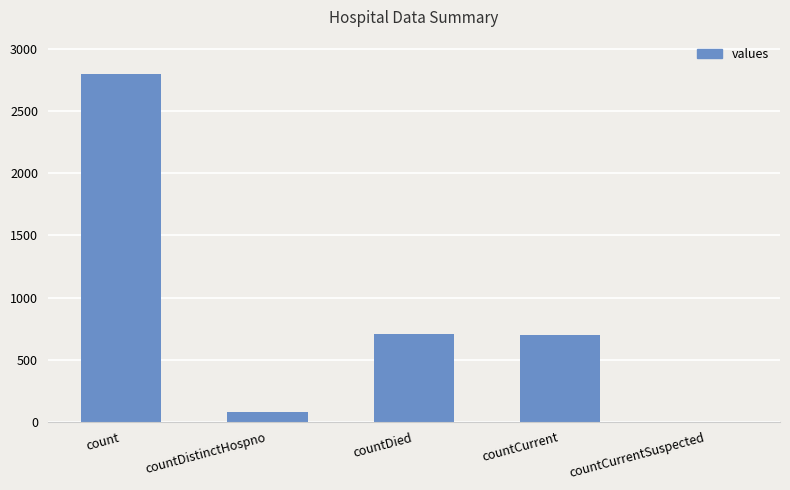

The chart shows a value of 74 at countDistinctHospno. True or false?

True